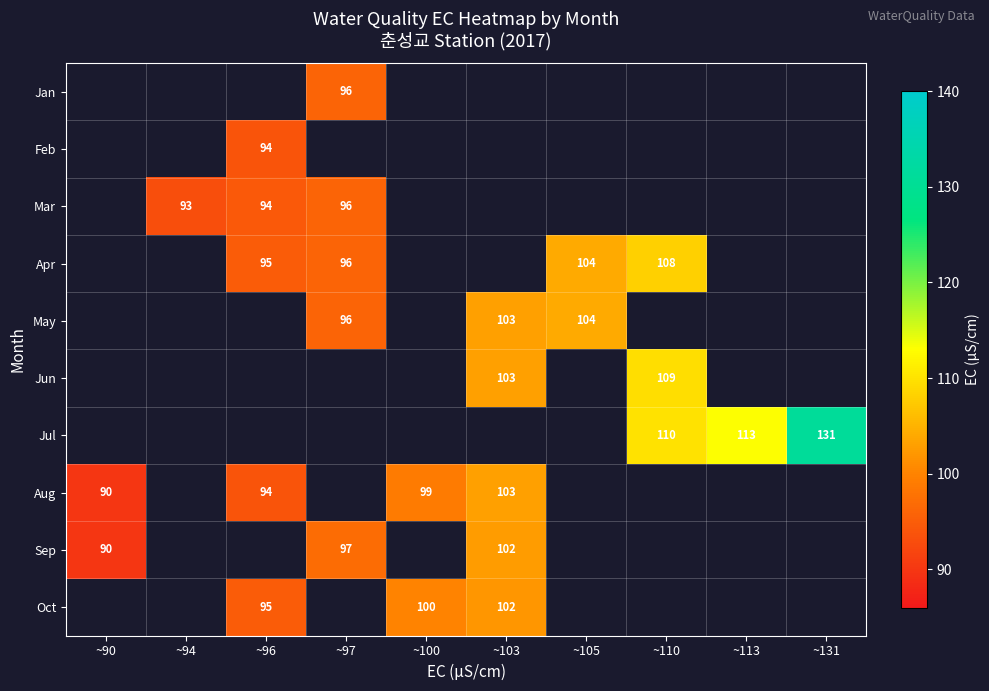

Which label corresponds to the largest value in the chart?

~131